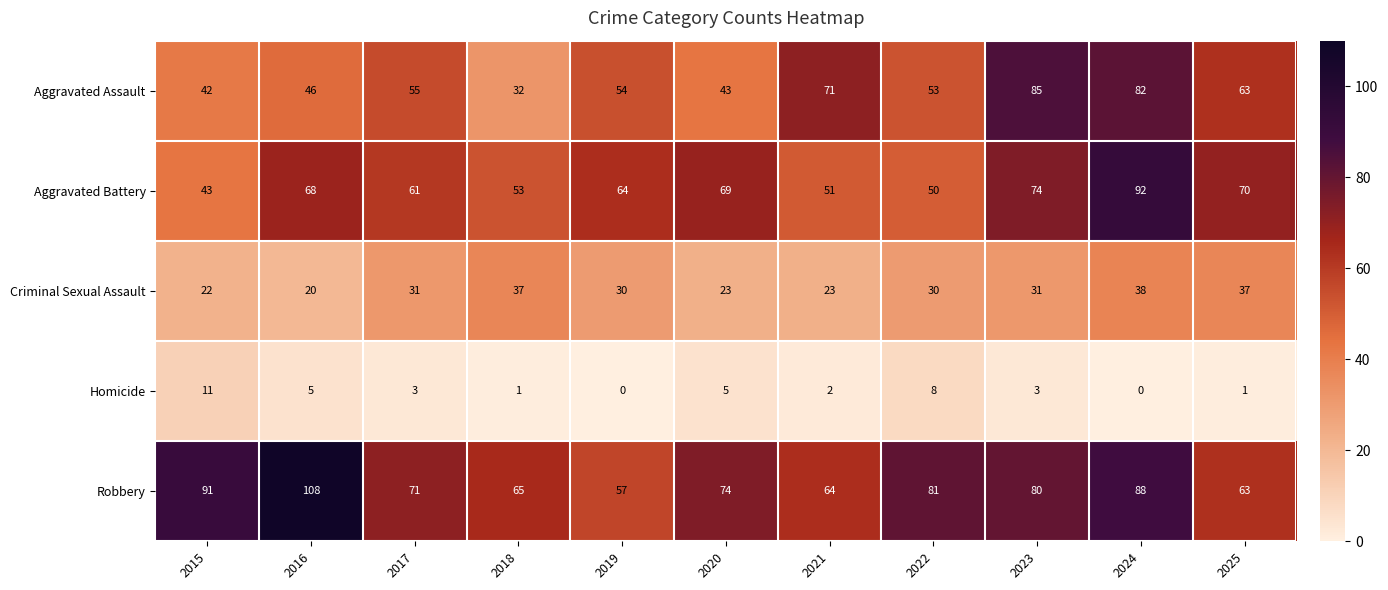

Count the number of data series in this chart.

5